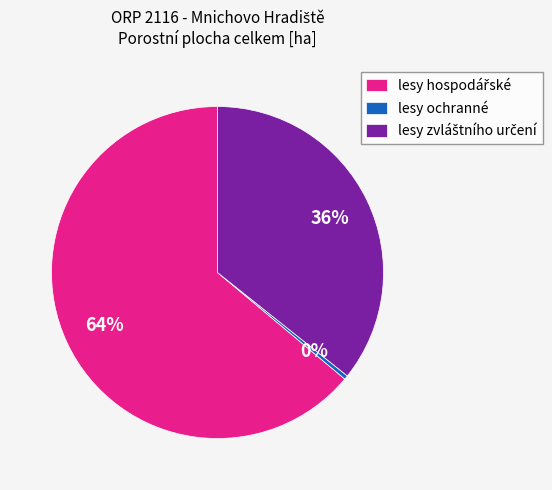

Does lesy ochranné account for over 50% of the chart?

No